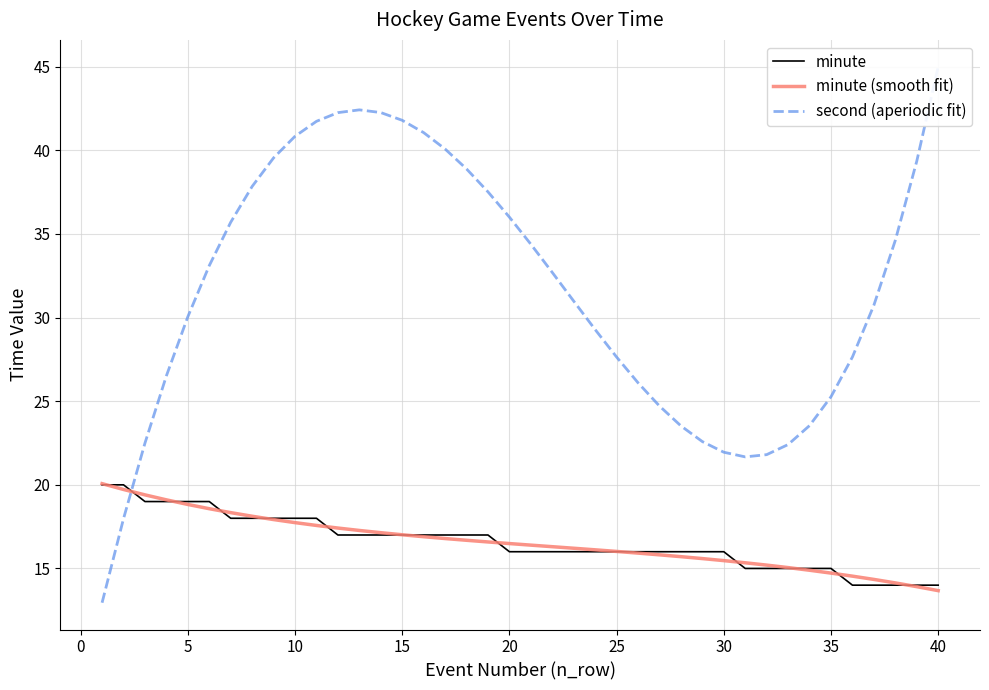

What is the maximum value for minute?

20.0